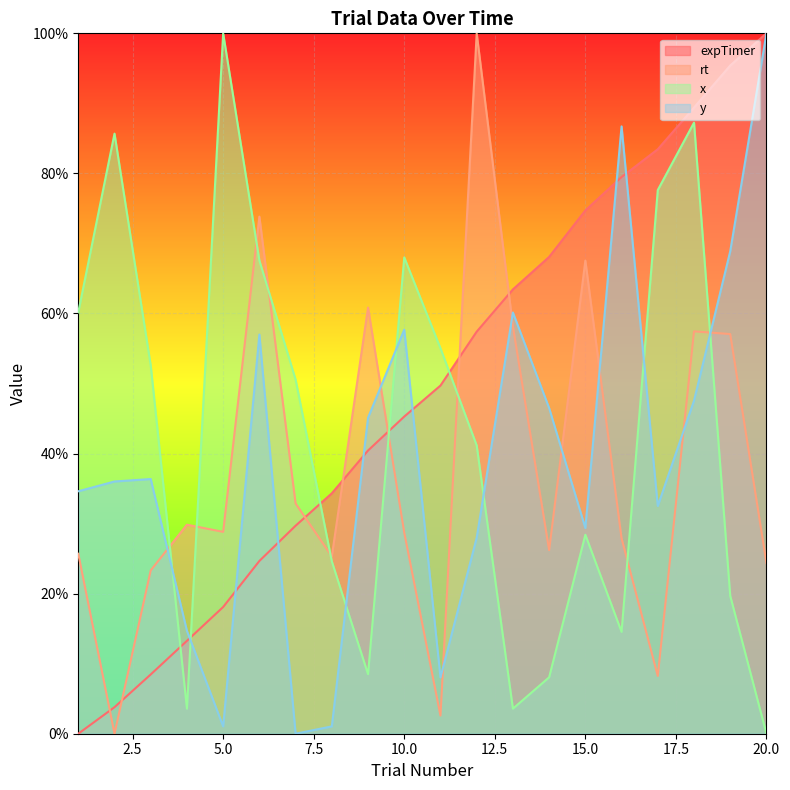

What is the average value of the y series?

39.6